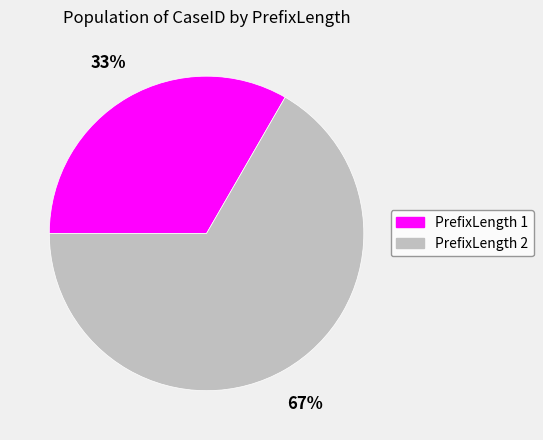

To the nearest percent, what is the combined percentage of PrefixLength 1 and PrefixLength 2?

100%